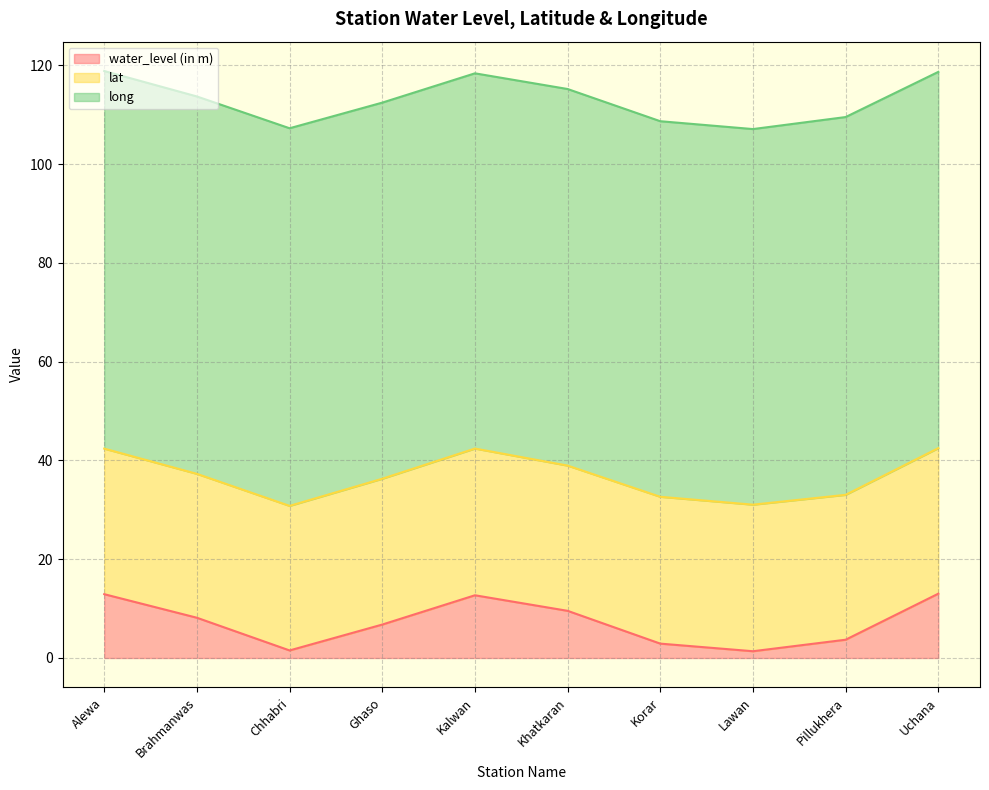

What is the difference between the maximum and minimum values in the water_level (in m) series?

11.6